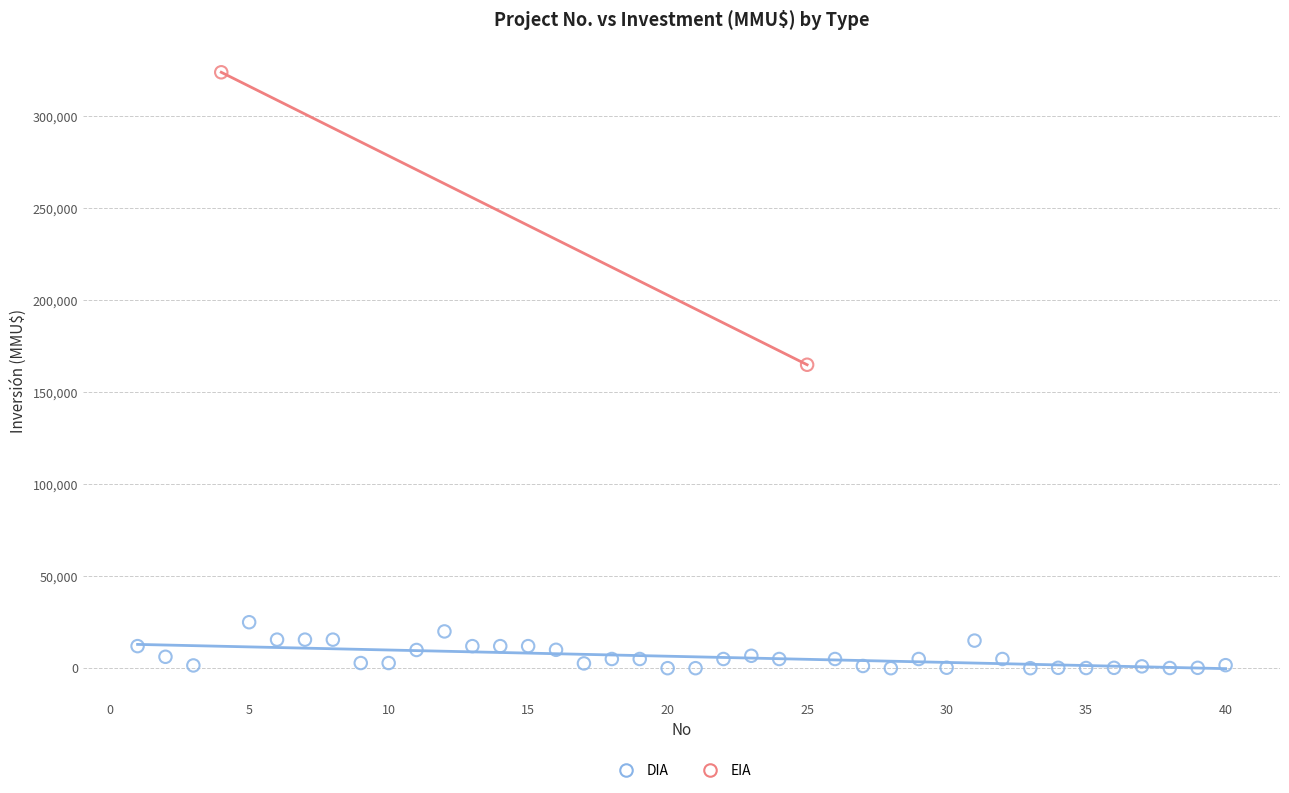

What are all the series names shown in the legend?

DIA, EIA